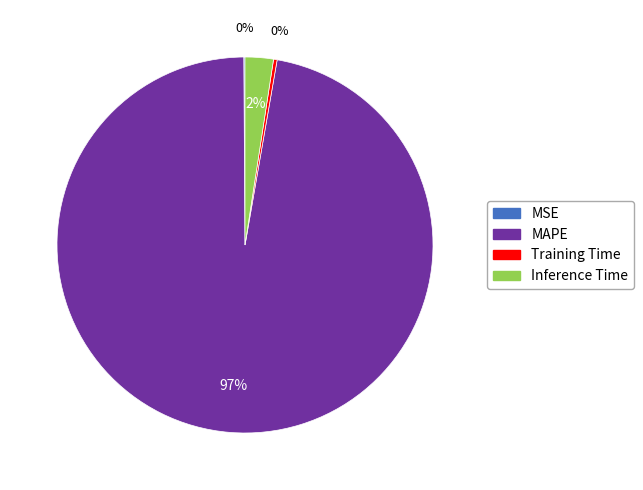

Does MAPE account for over 50% of the chart?

Yes